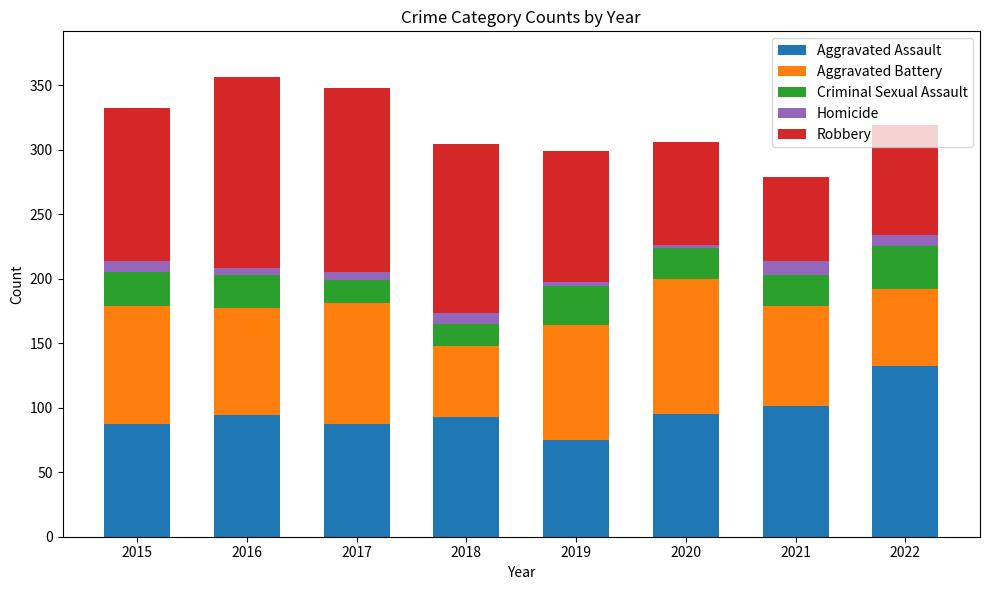

Are the bars horizontal?

No